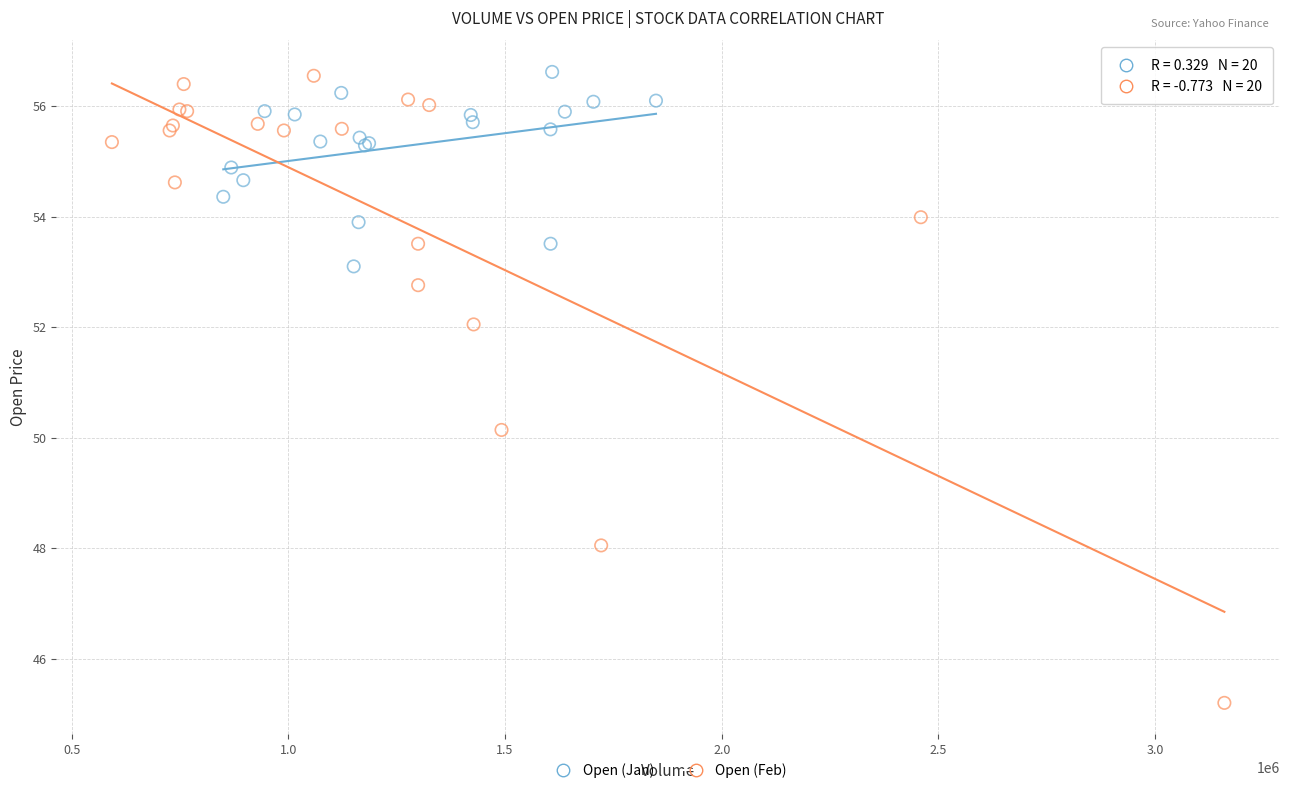

Which series has the largest Y range (max minus min)?

Open (Feb)